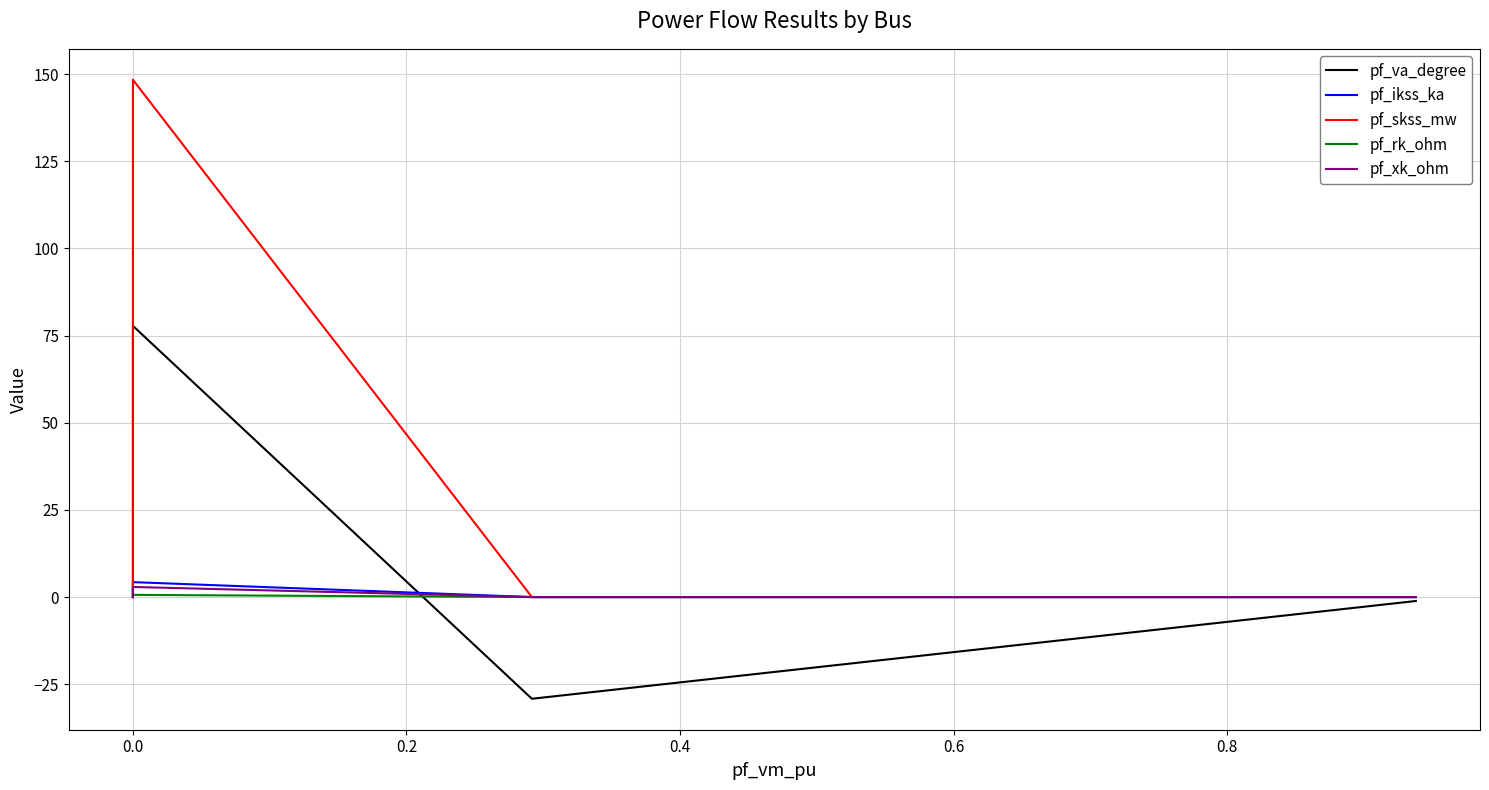

The value of pf_xk_ohm at 0.0 is 1.5. True or false?

False